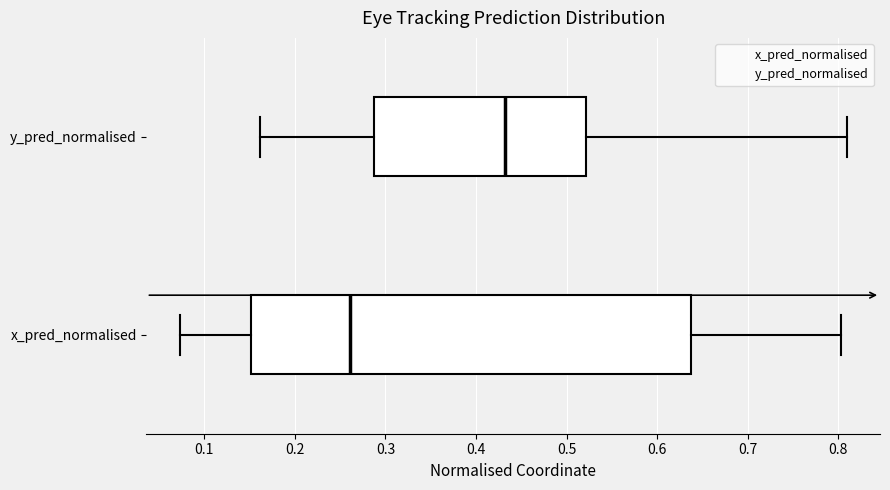

Reading bottom to top, read every box against the x-axis: the position of its median line, the range the box covers, and the ends of its whiskers. The values are not printed on the chart, so give them approximately, as read against the axis.

x_pred_normalised: median 0.26, box 0.15 to 0.64, whiskers 0.07 to 0.80
y_pred_normalised: median 0.43, box 0.29 to 0.52, whiskers 0.16 to 0.81